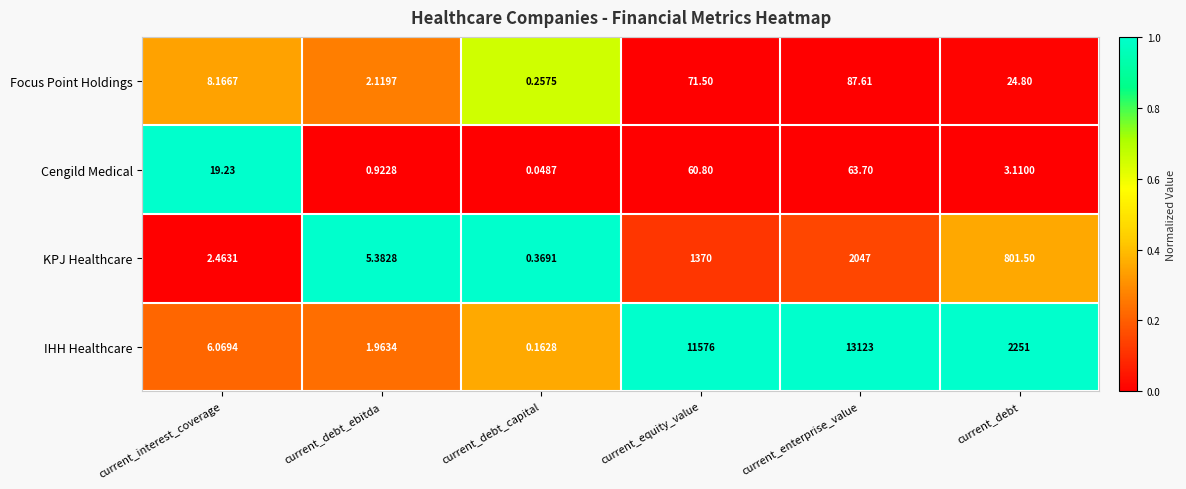

Which series has the widest spread of values?

IHH Healthcare